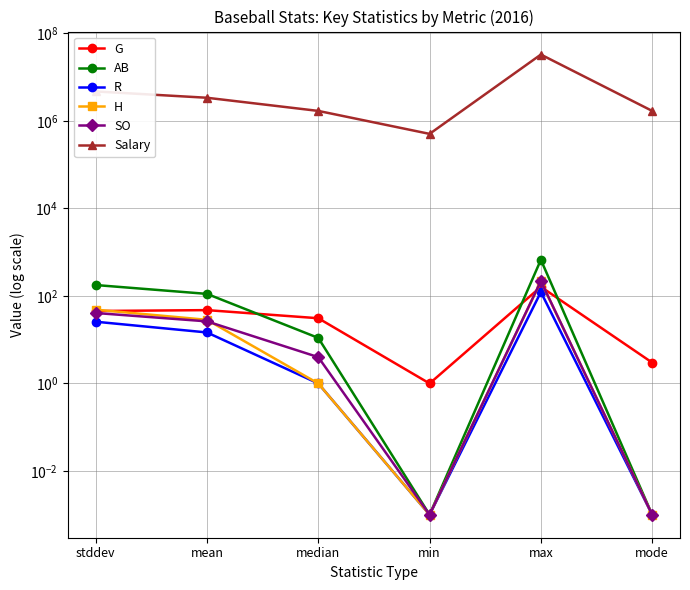

Which series has the largest total across all categories?

Salary